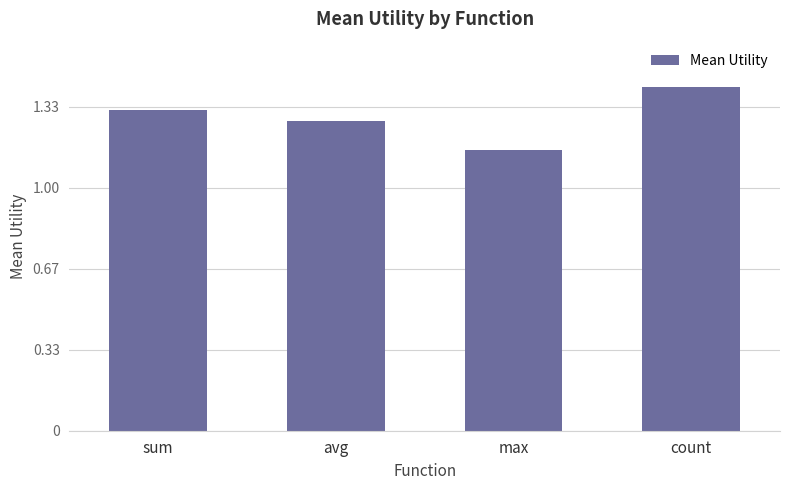

Count the values in the range 1 to 2.

4